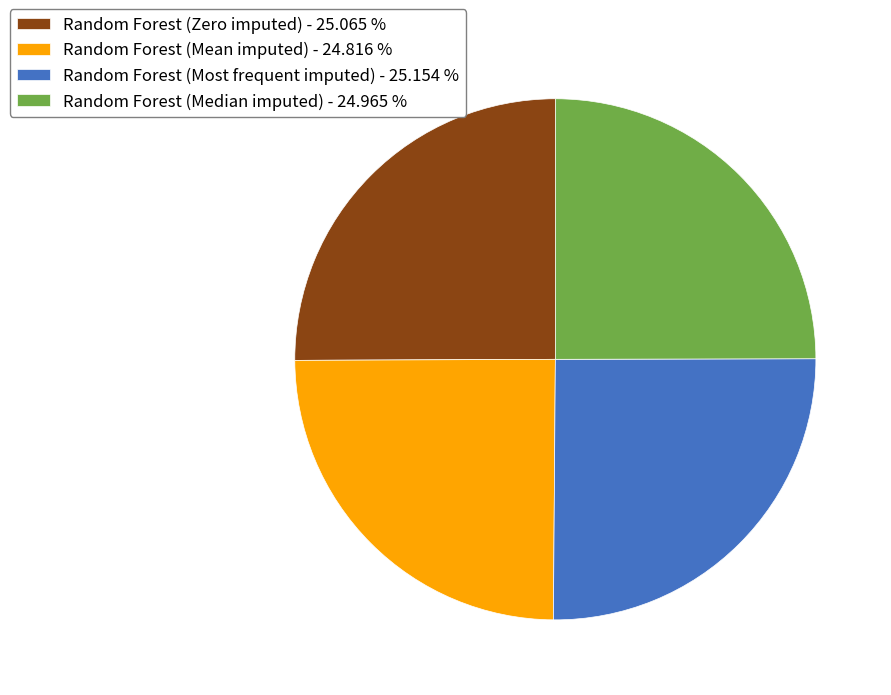

Between Random Forest (Zero imputed) - 25.065 % and Random Forest (Median imputed) - 24.965 %, which is larger?

Random Forest (Zero imputed) - 25.065 %